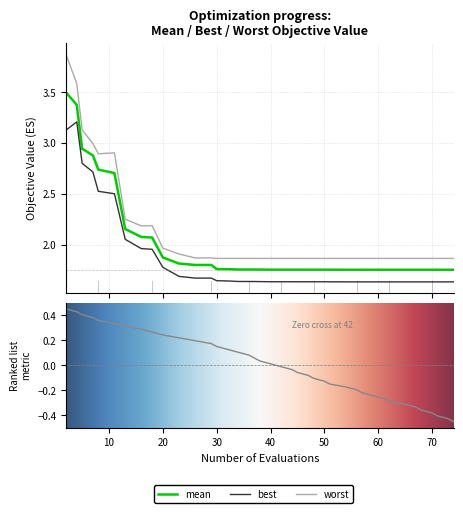

What is the value of the worst point at the 1st from the left?

3.9